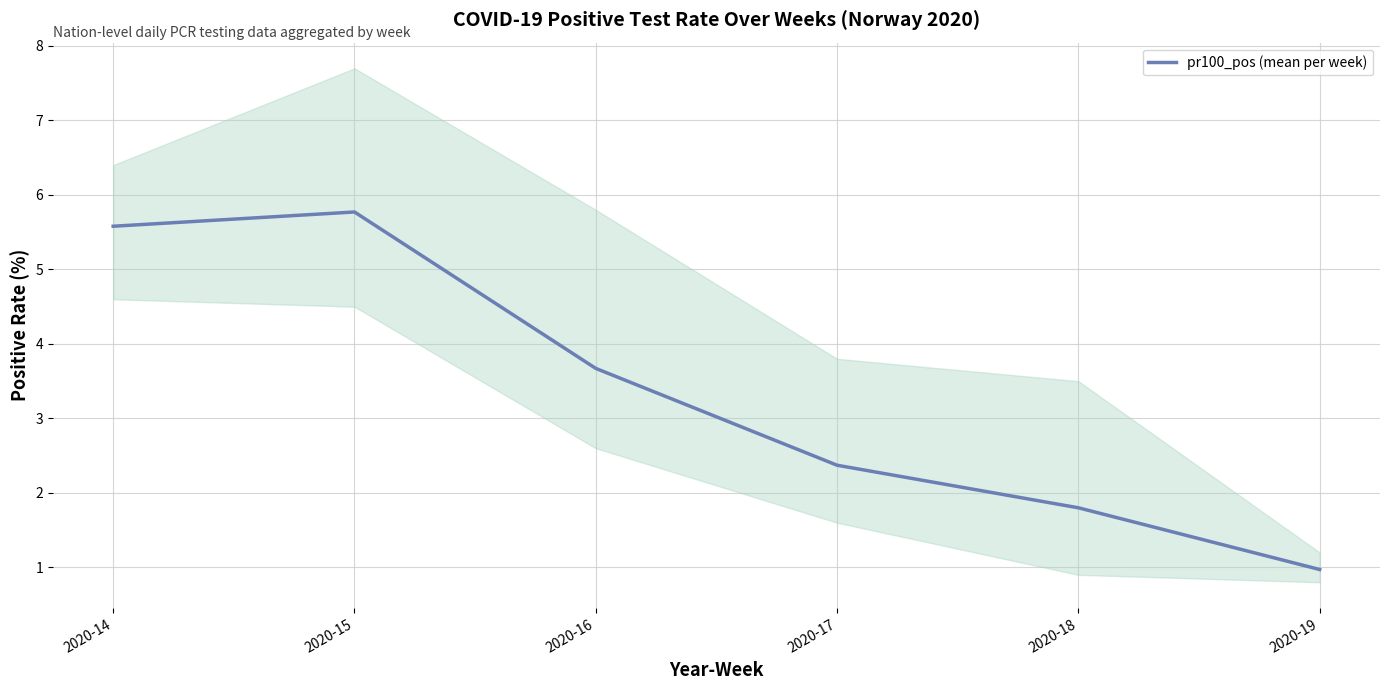

Reading left to right, list all the values displayed in this chart.

2020-14=5.6	2020-15=5.8	2020-16=3.7	2020-17=2.4	2020-18=1.8	2020-19=1.0